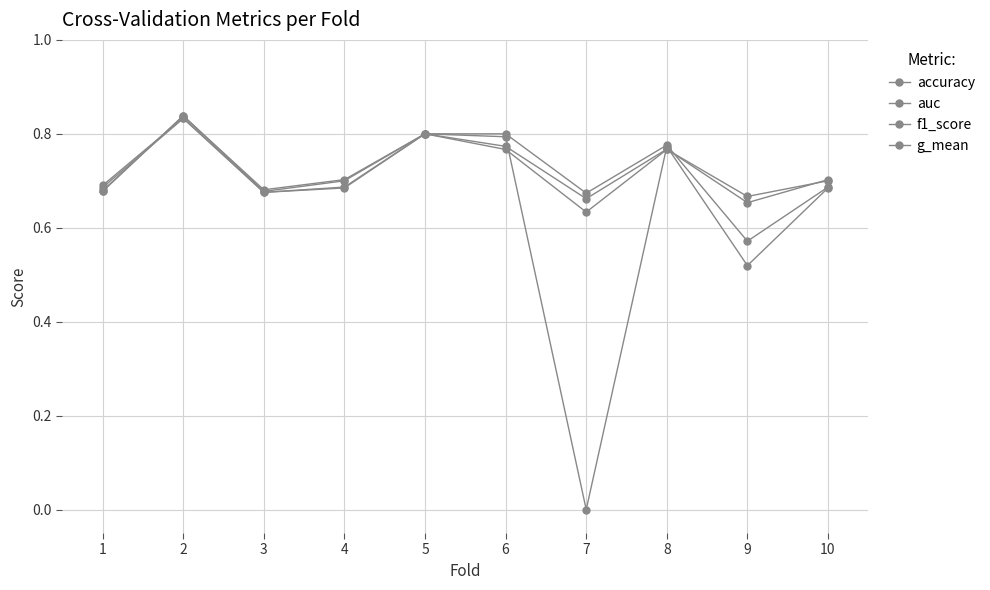

Does the chart have visible grid lines?

Yes